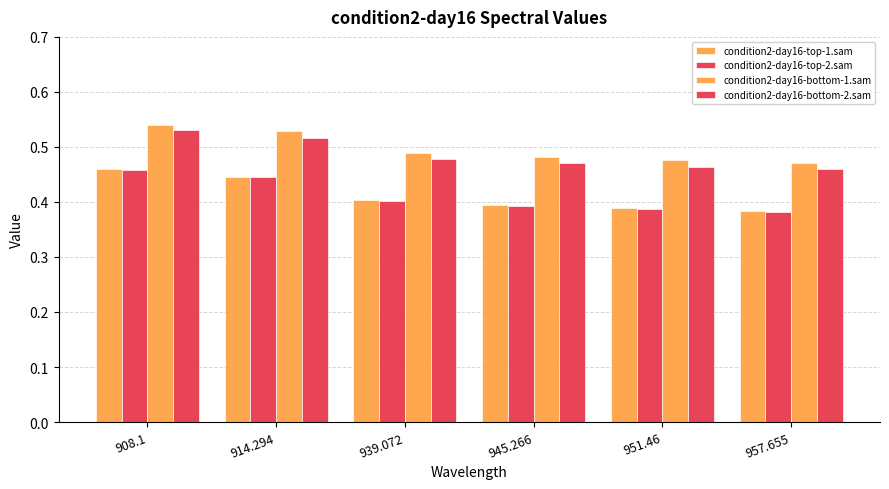

What is the smallest value displayed?

0.4